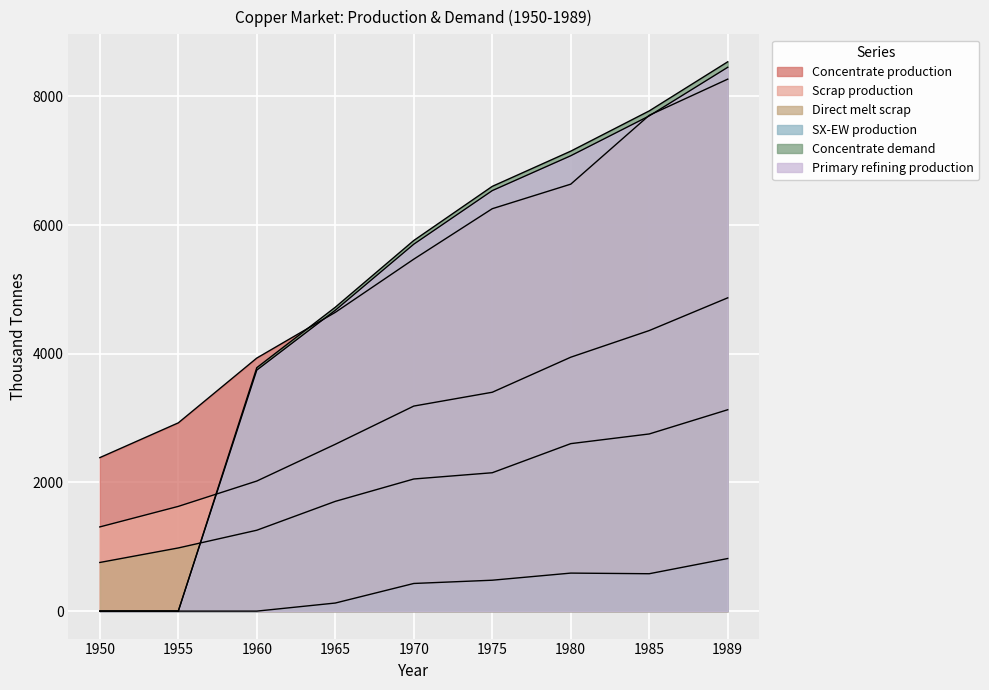

True or false: SX-EW production has a value of -539.5 at 1960.

False